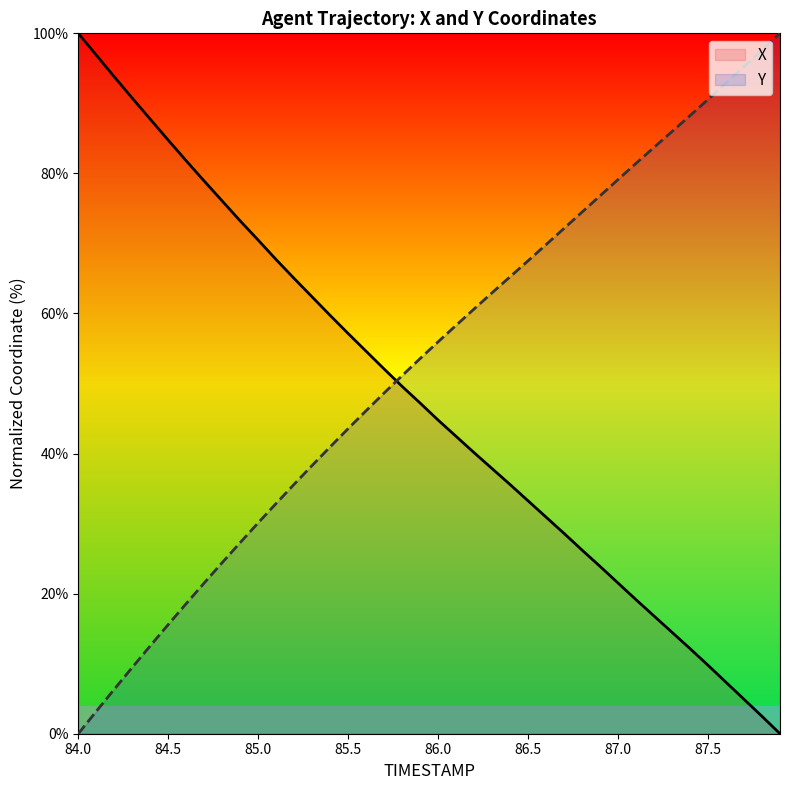

What is the difference between the Y values at 85.6 and 86.9?

30.7